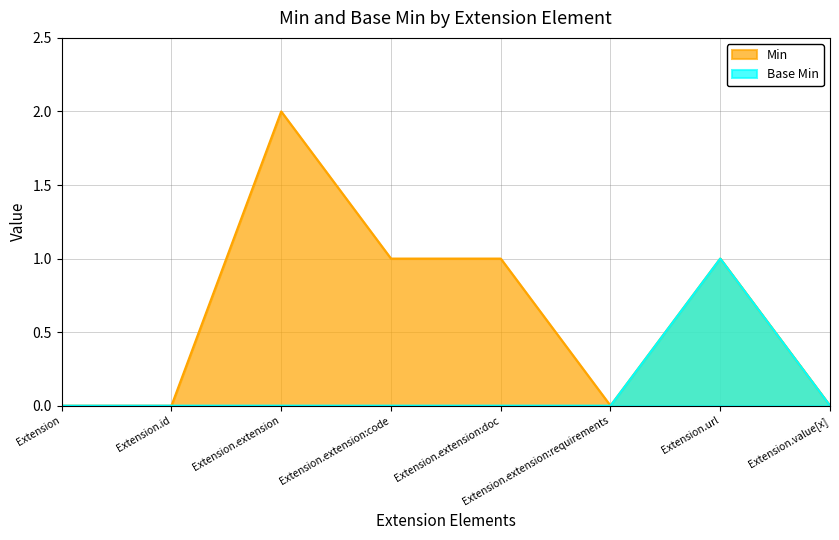

At how many categories does at least one series exceed 1?

1